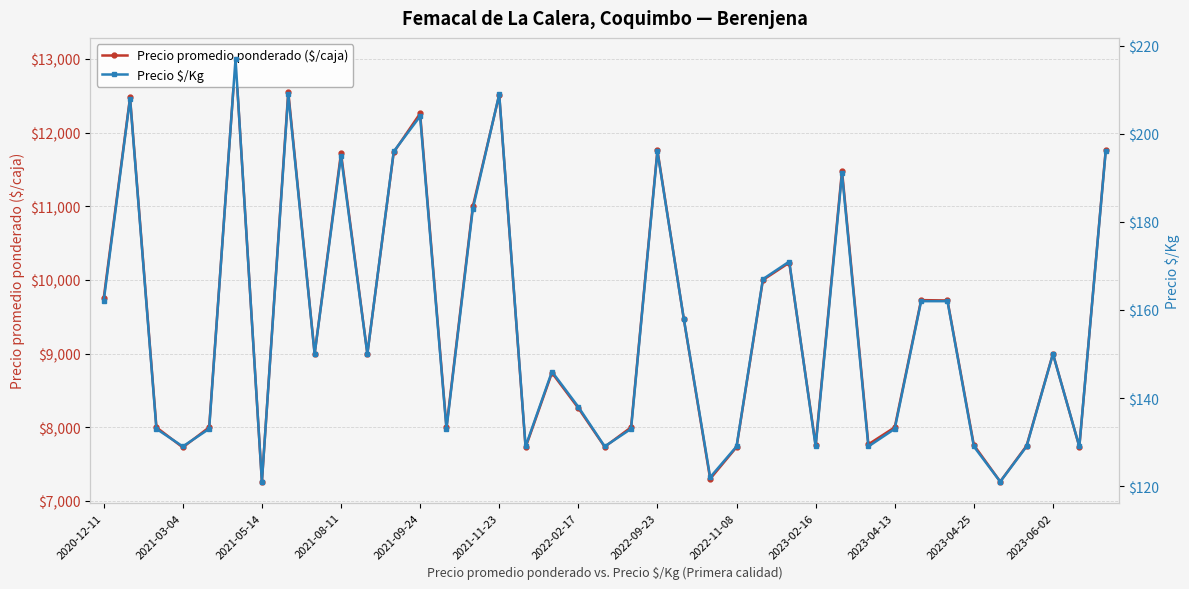

The value of Precio $/Kg at 2022-09-23 is 196. True or false?

True